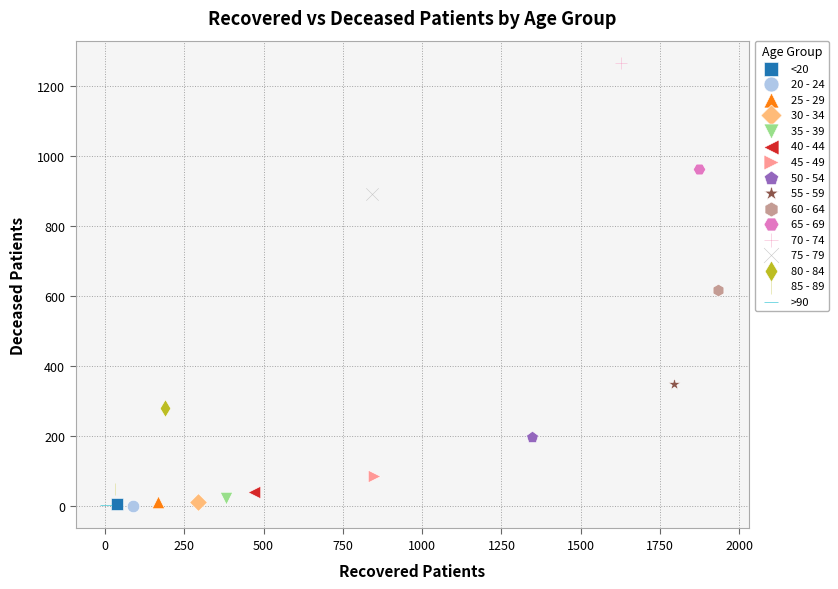

What are all the series names shown in the legend?

<20, 20 - 24, 25 - 29, 30 - 34, 35 - 39, 40 - 44, 45 - 49, 50 - 54, 55 - 59, 60 - 64, 65 - 69, 70 - 74, 75 - 79, 80 - 84, 85 - 89, >90